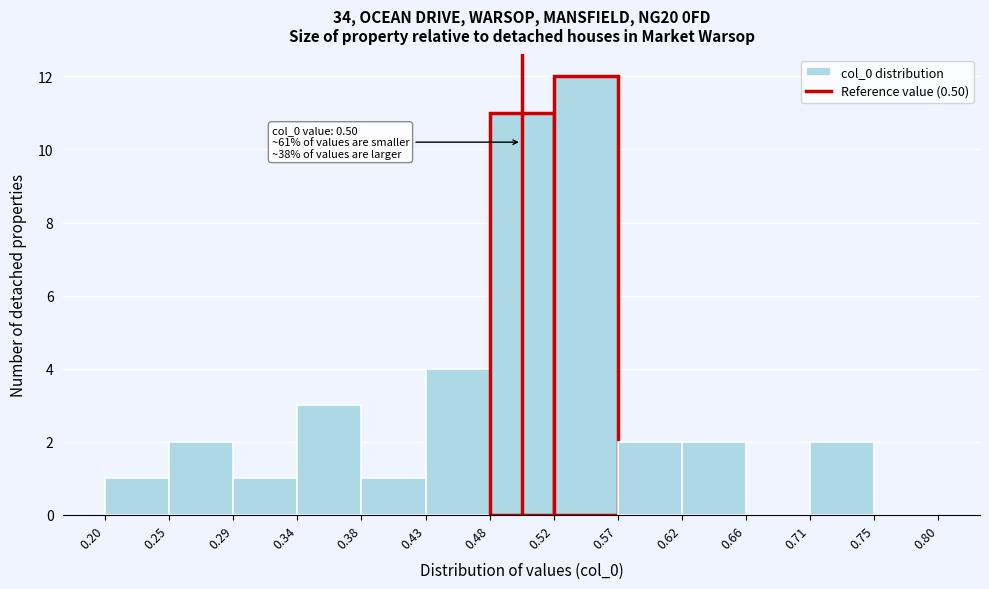

Over which range of the x-axis is the bar tallest?

0.52 to 0.57